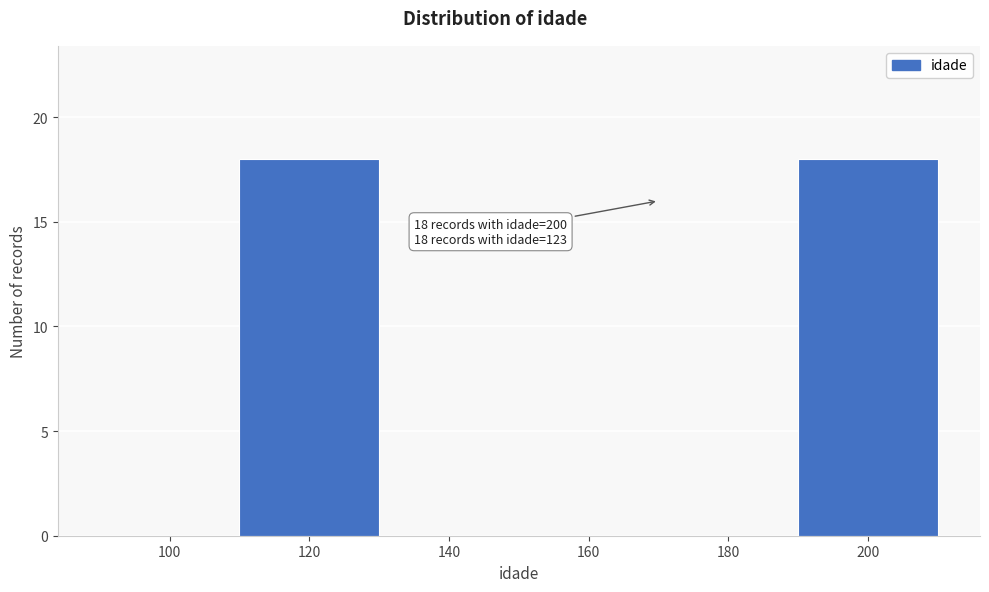

Which has a higher value, 120 or 180?

120